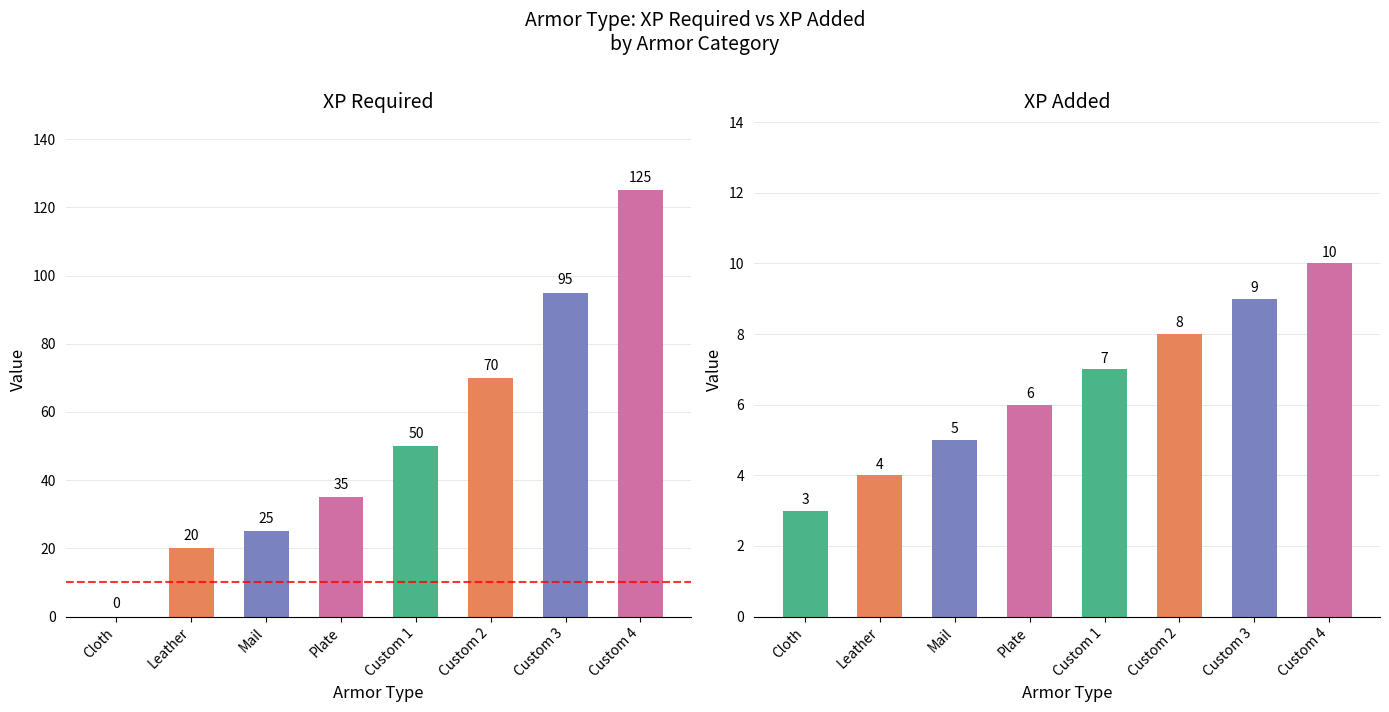

Reading right to left, what are all the values shown in this chart?

XP Required: Custom 4=125	Custom 3=95	Custom 2=70	Custom 1=50	Plate=35	Mail=25	Leather=20	Cloth=0
XP Added: Custom 4=10	Custom 3=9	Custom 2=8	Custom 1=7	Plate=6	Mail=5	Leather=4	Cloth=3